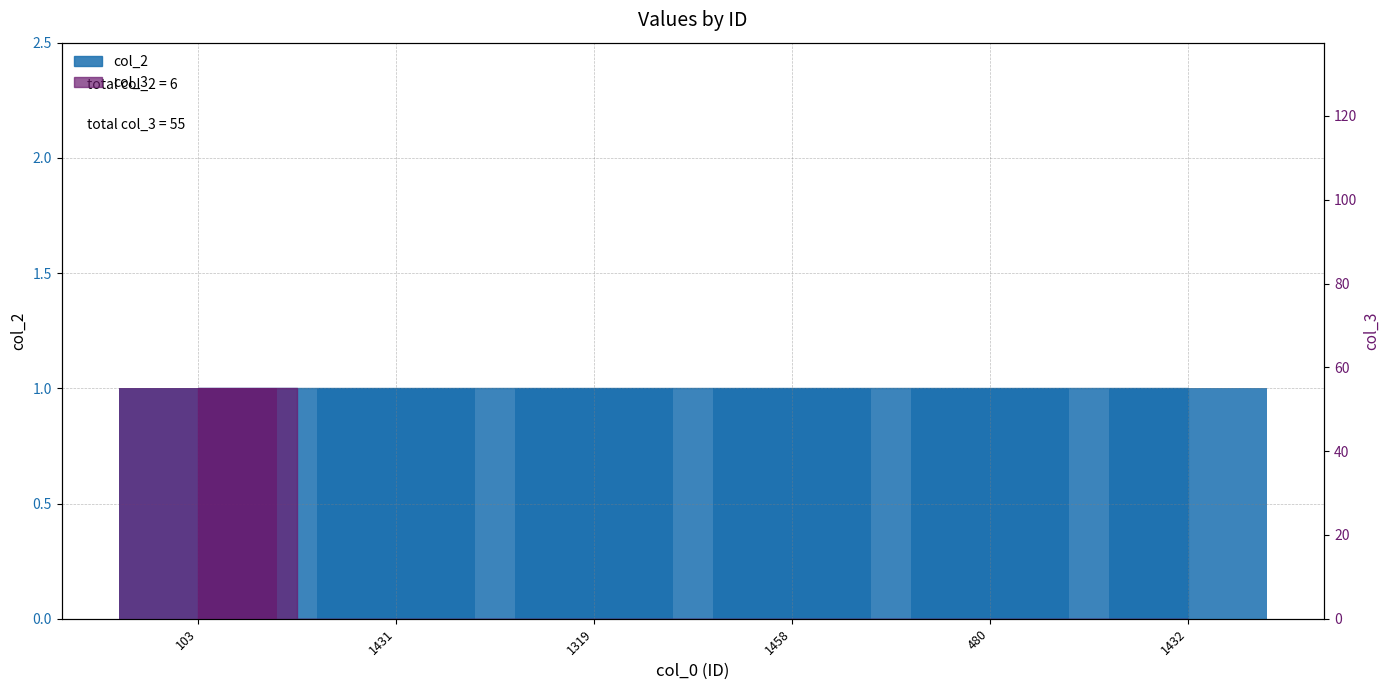

The chart shows a value of 55 at 103. True or false?

True